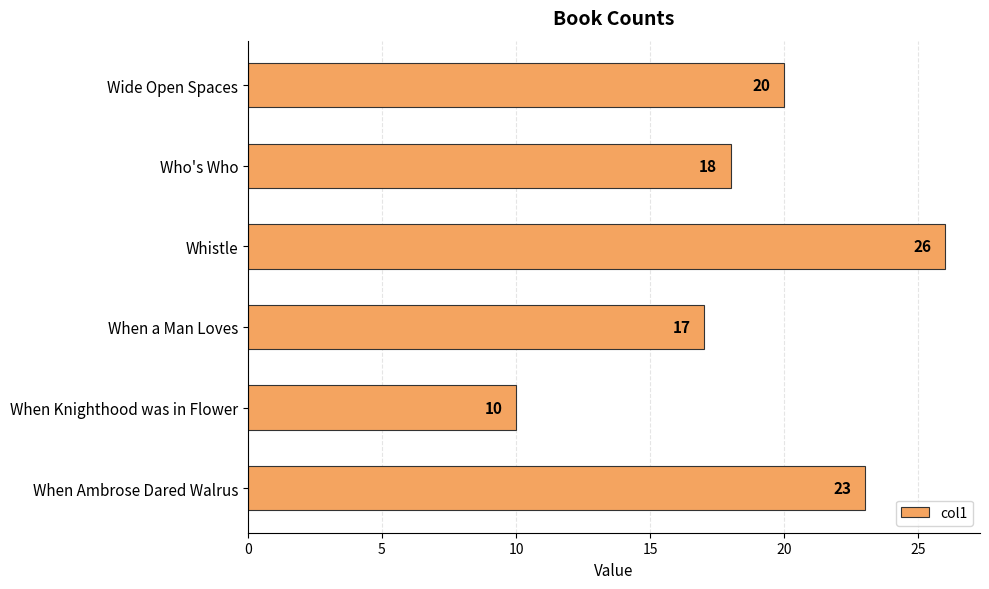

The chart shows a value of 30 at When a Man Loves. True or false?

False